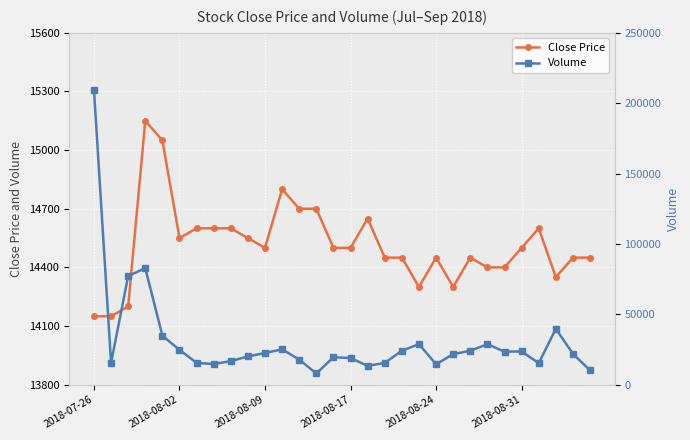

True or false: Close Price and Volume intersect in this chart.

True